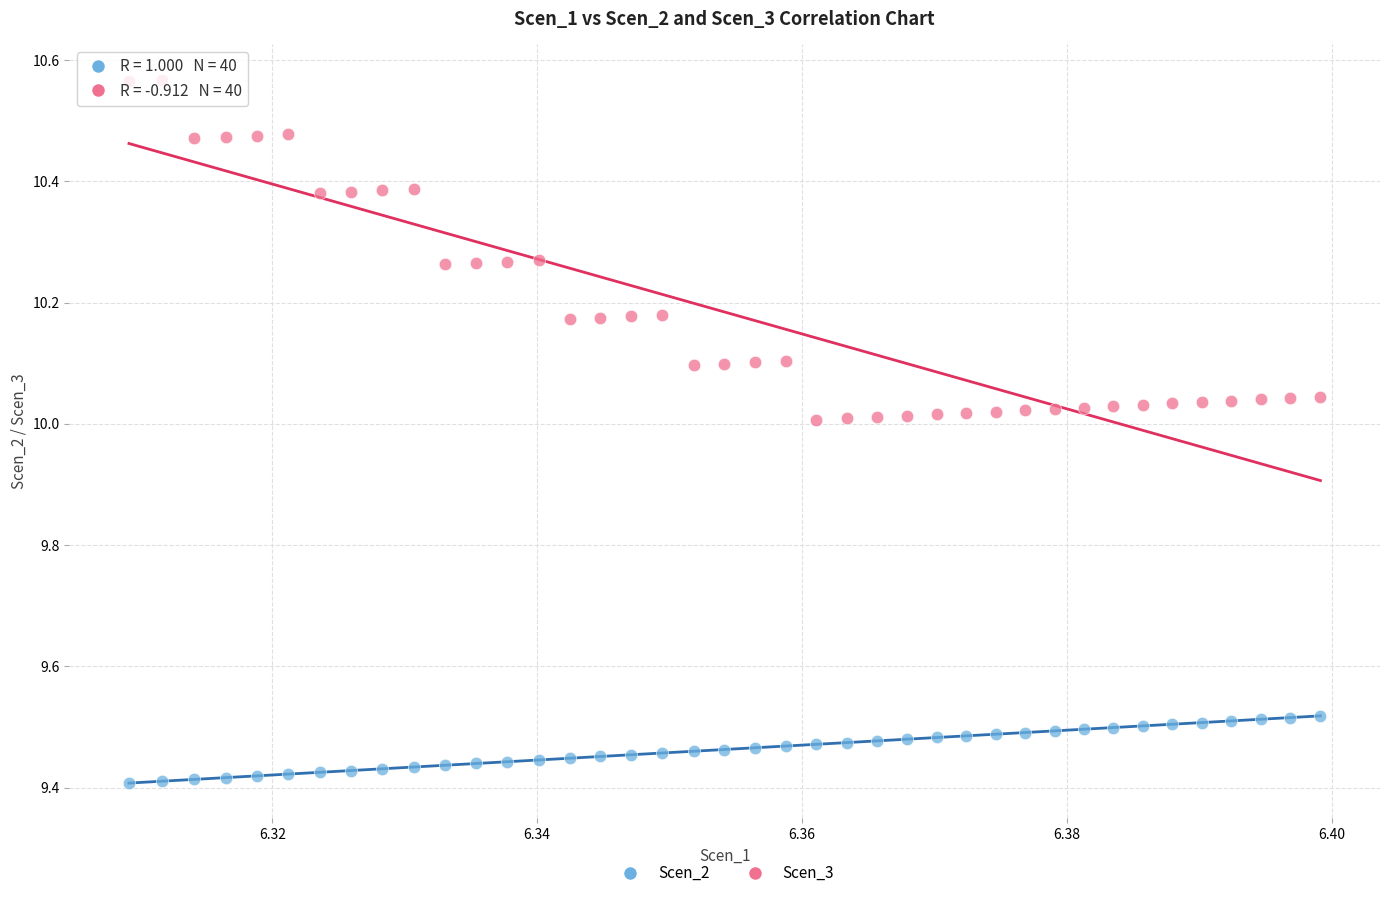

Across all data points, what is the range of Y values (max minus min)?

1.2